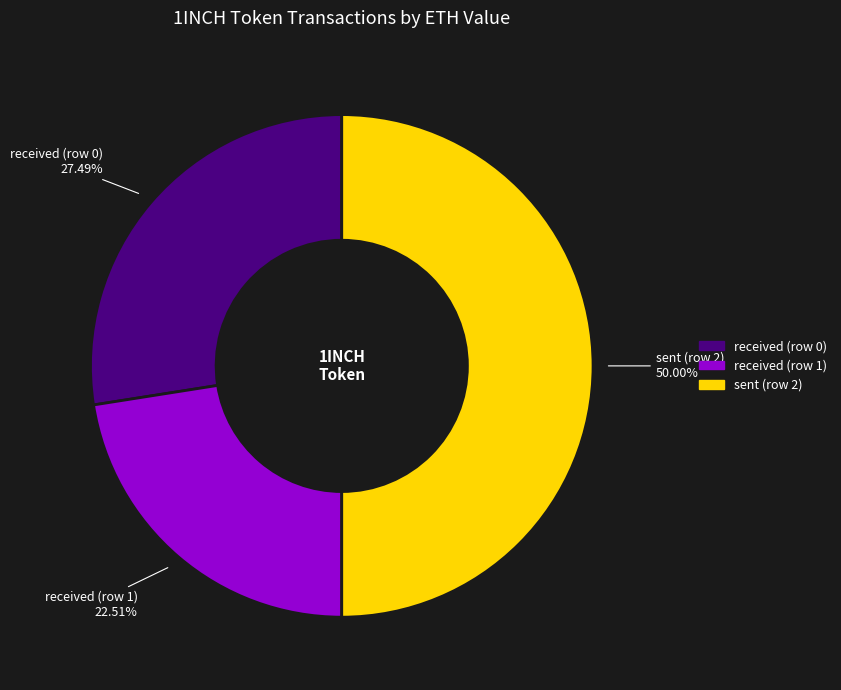

What portion of the pie excludes received (row 0)?

72.5%